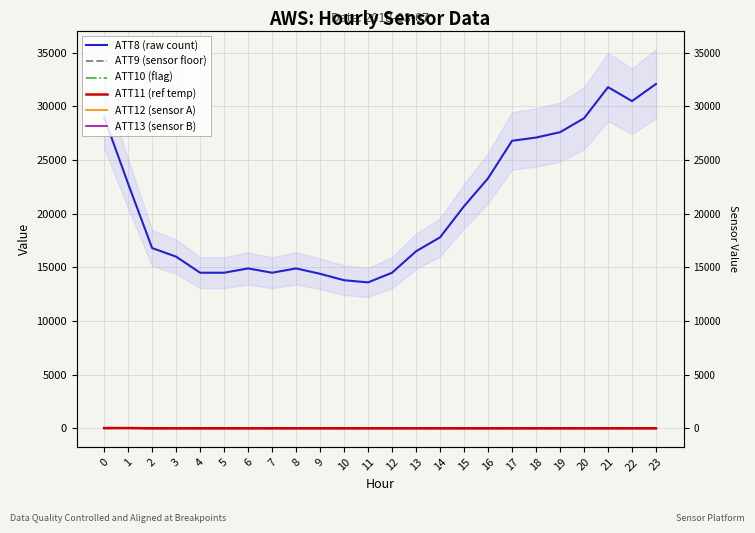

Does the chart display data point markers on the line(s)?

No